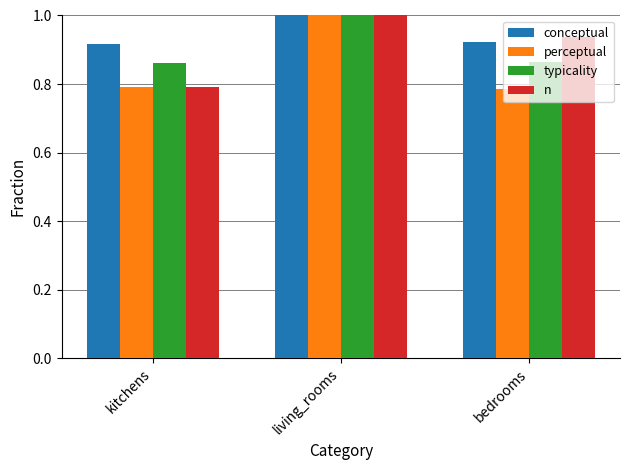

How many data points does each series have?

3